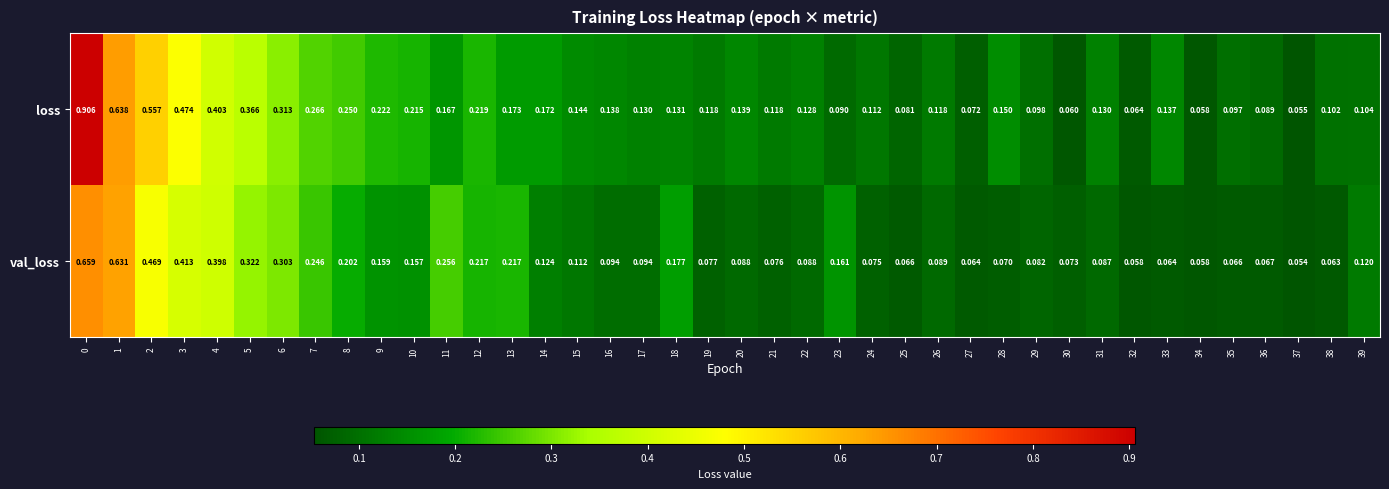

Rank the series at 8 from lowest to highest value.

val_loss, loss